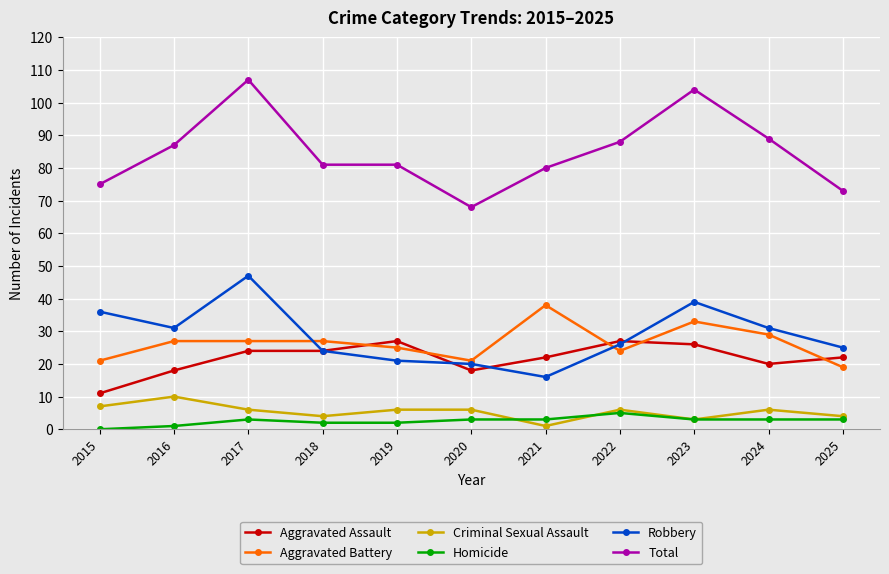

How many lines are shown in the chart?

6